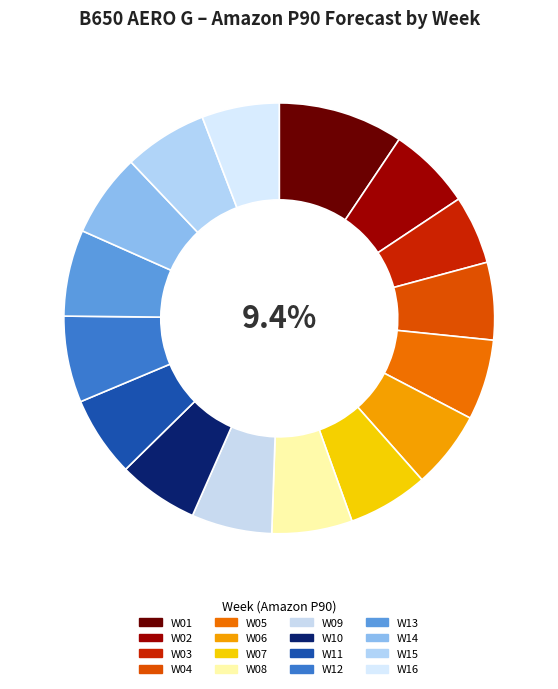

Does W01 represent more than half of the total?

No